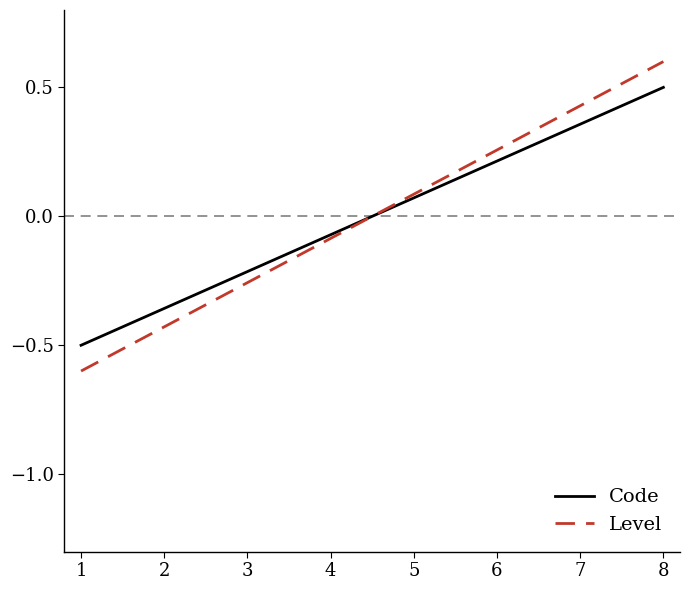

Is the value of Code at 1 greater than the value of Level at 6?

No